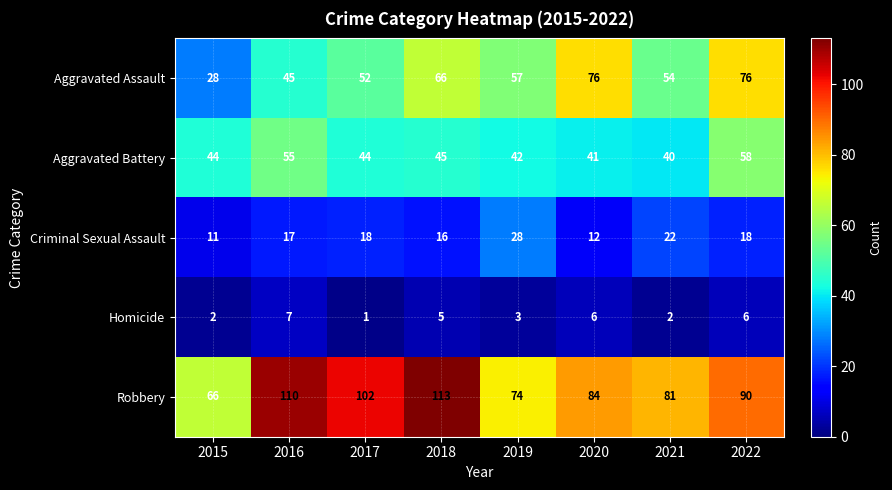

At which category does the chart reach its minimum across all series?

2017